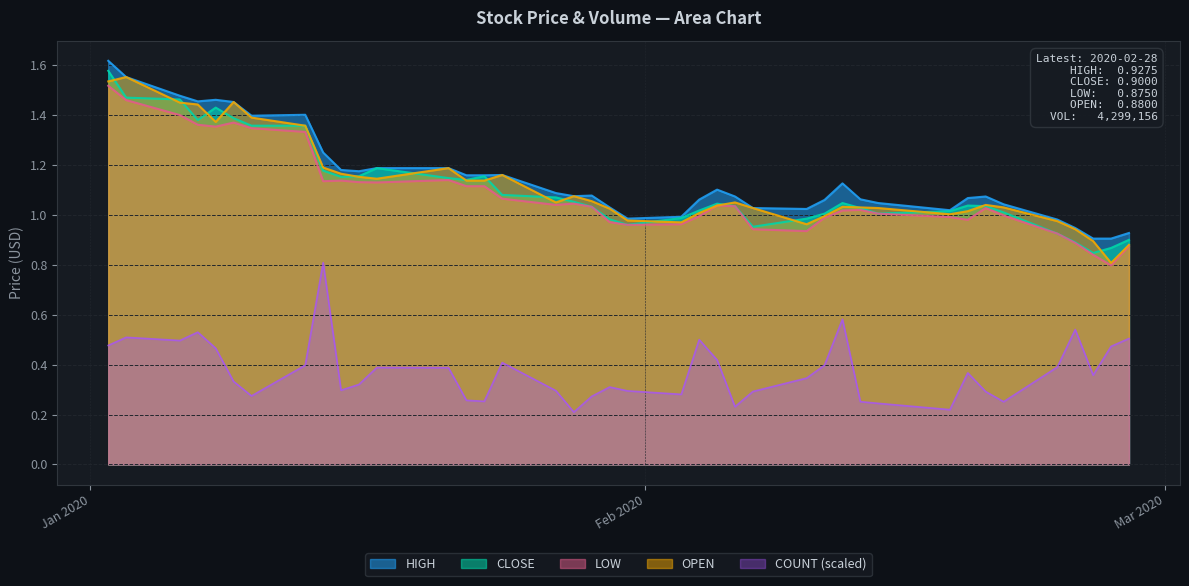

True or false: COUNT (scaled) and CLOSE intersect in this chart.

False